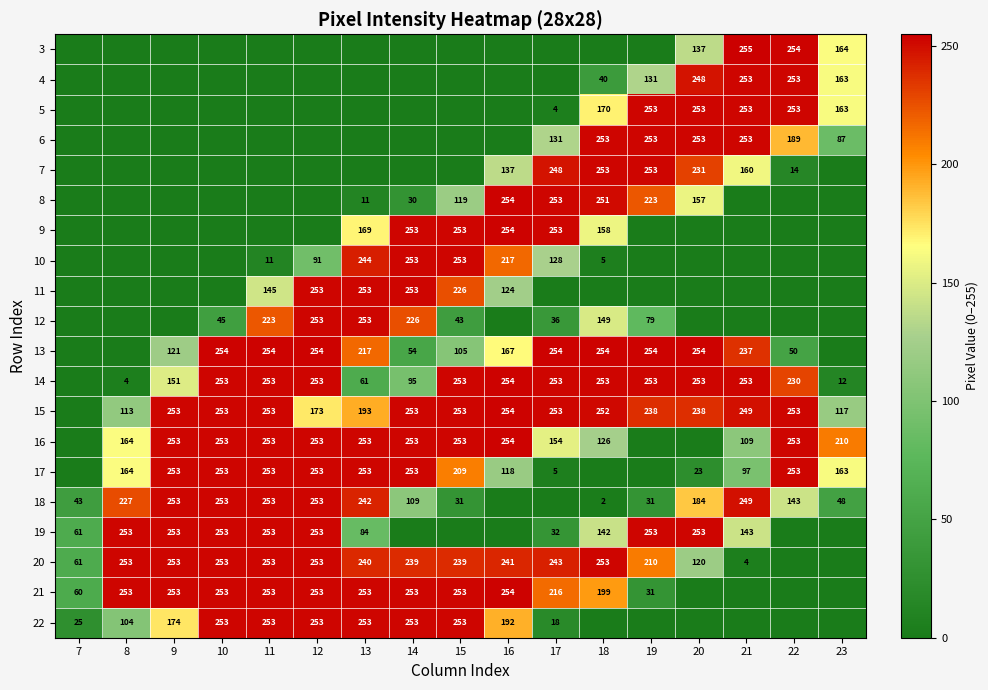

What is the difference between the 18 values at 21 and 9?

4